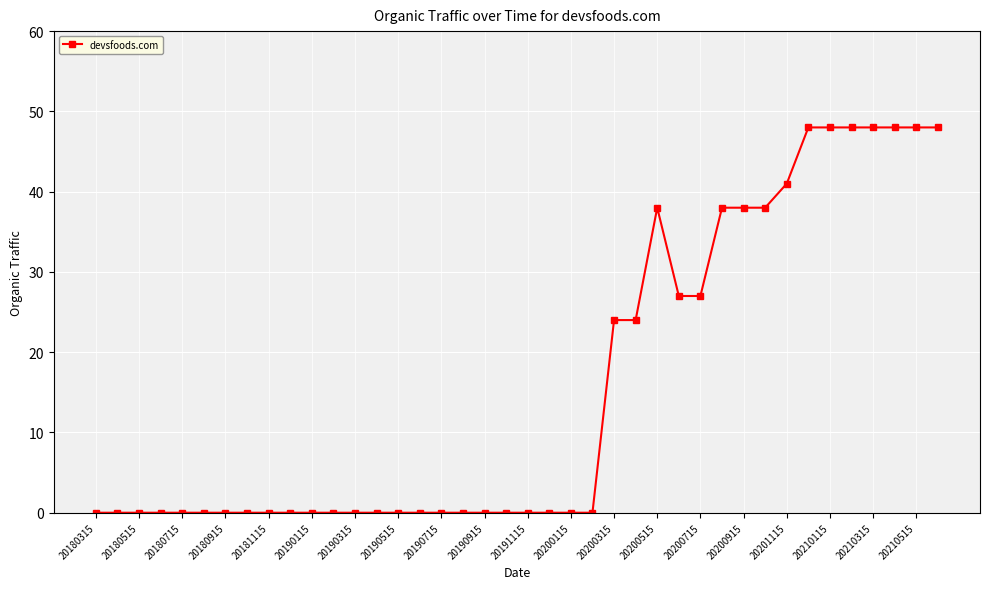

What is the sum of all values?

631